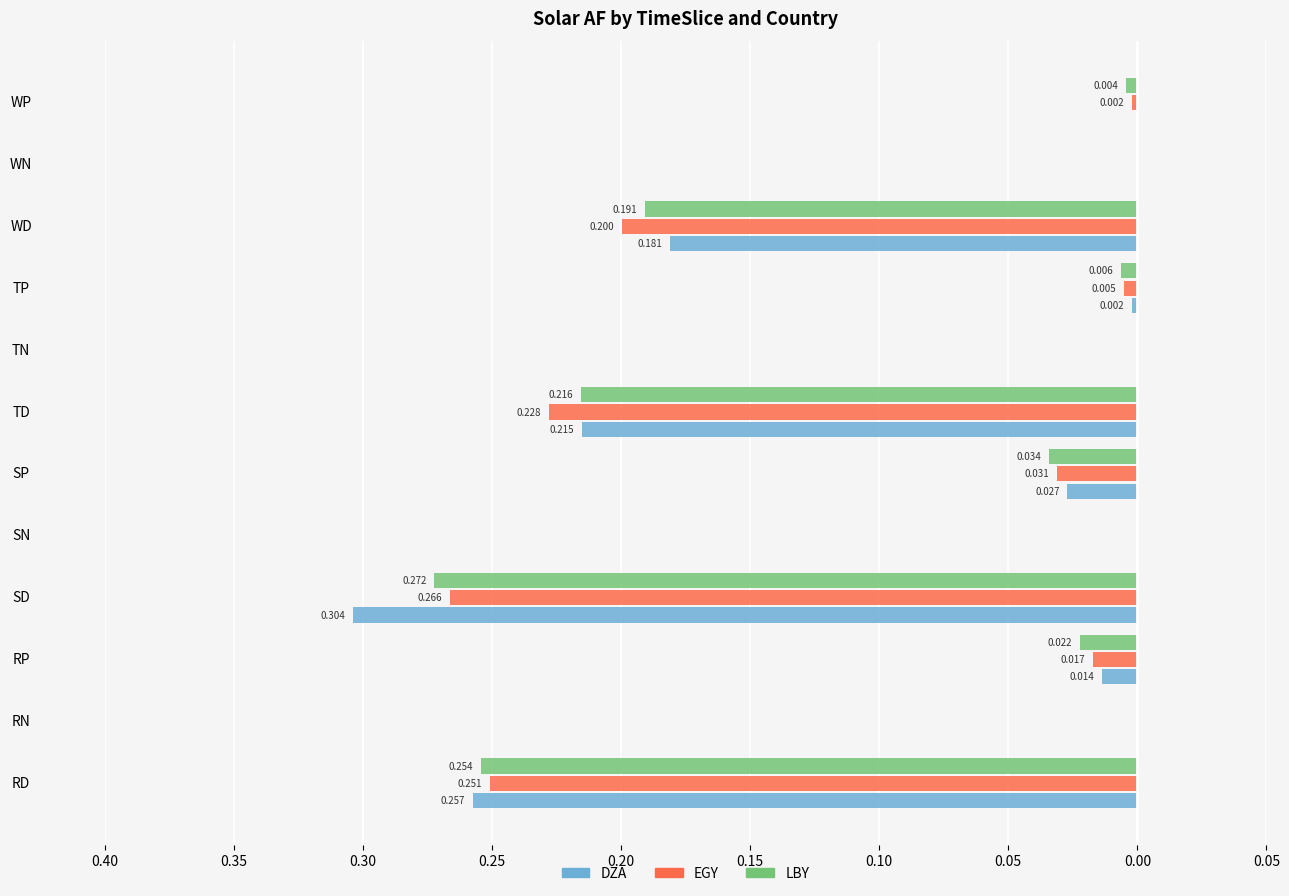

What are all the series names shown in the legend?

DZA, EGY, LBY